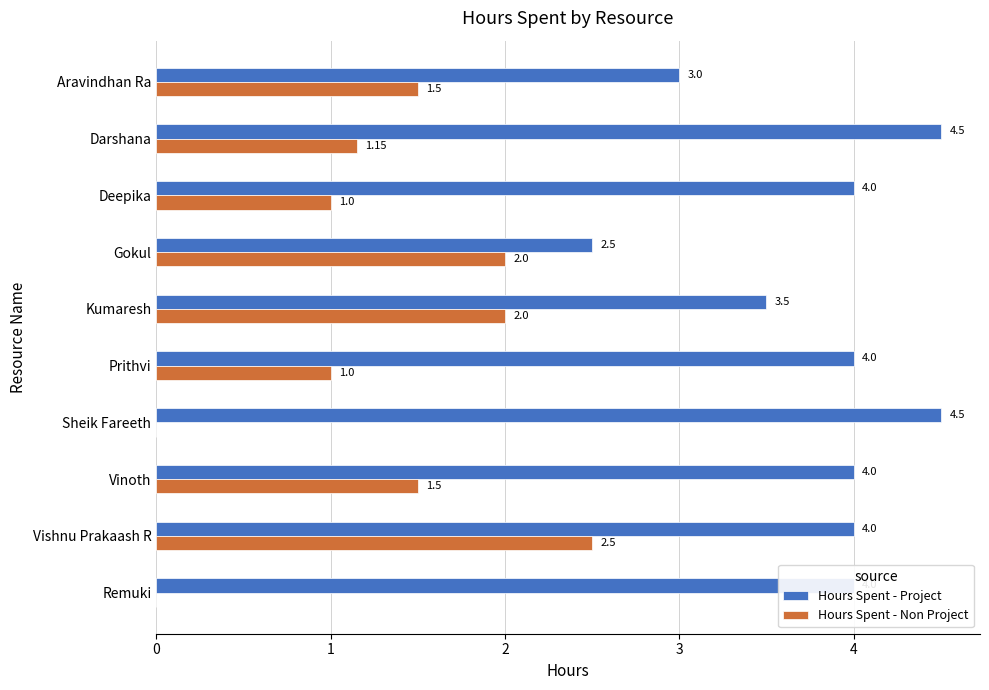

At which label is Hours Spent - Project closest to 3?

Aravindhan Ra